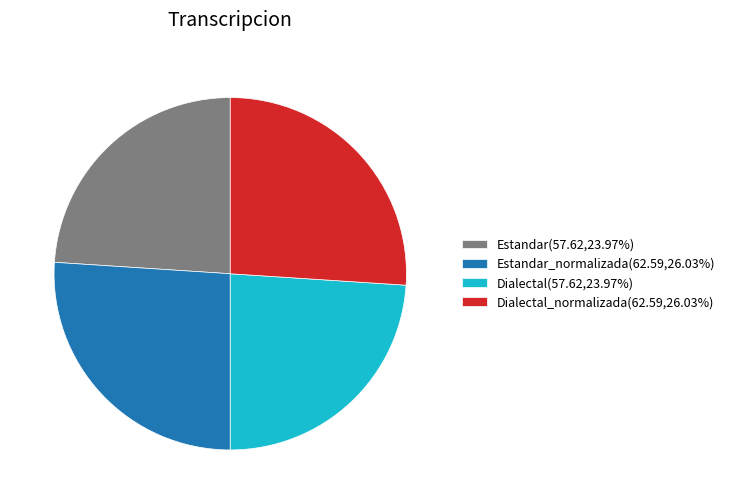

Approximately how many times larger is the value at Estandar(57.62,23.97%) compared to Dialectal(57.62,23.97%)?

1.0